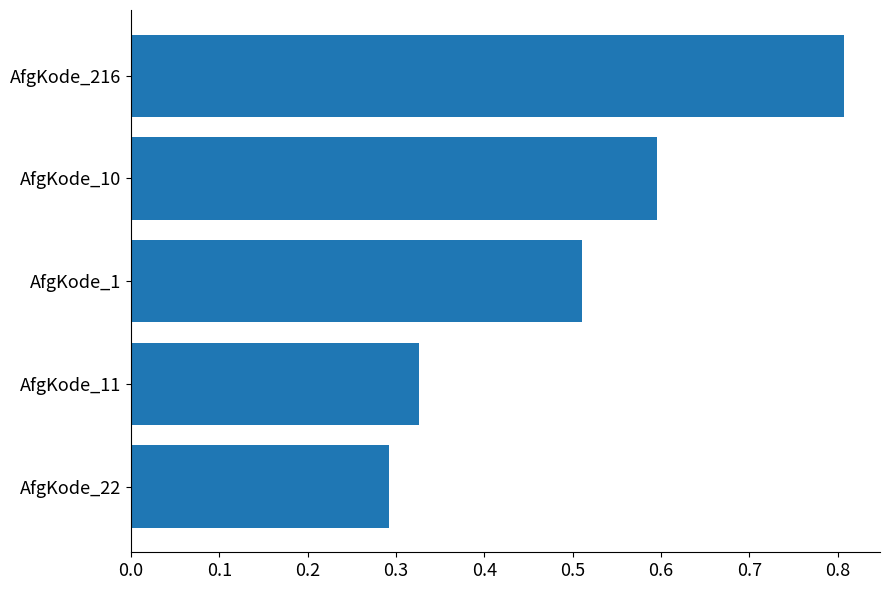

Does the chart contain stacked bars?

No